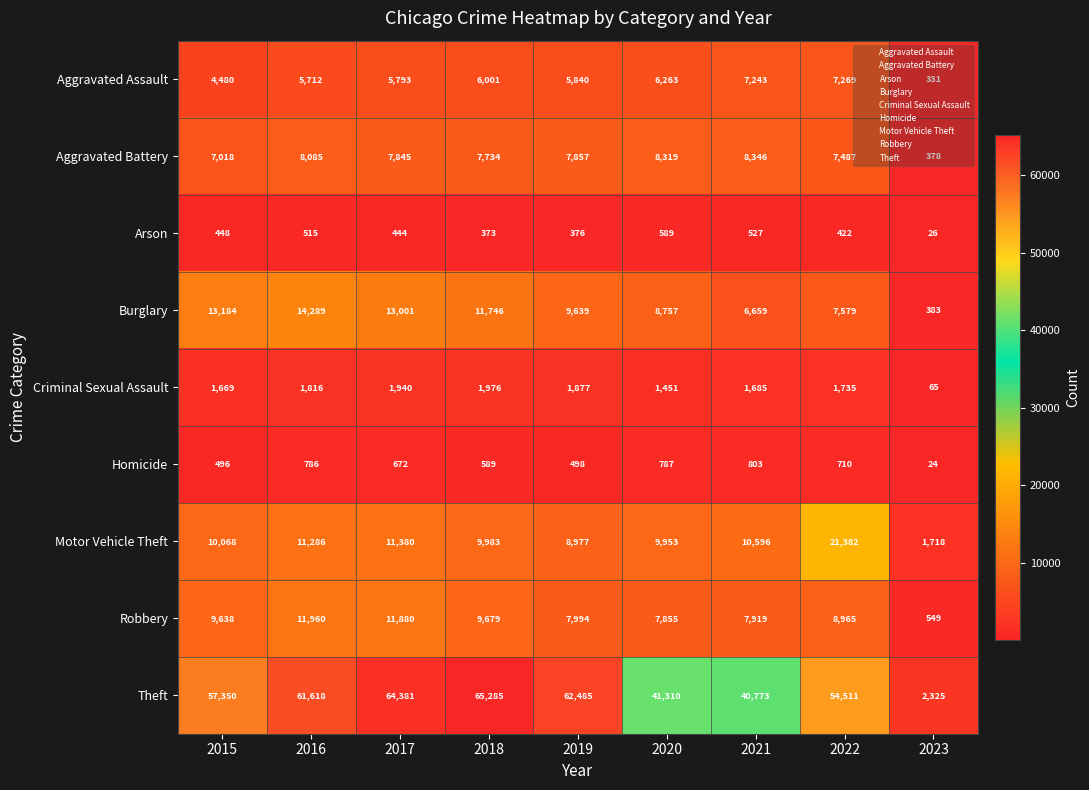

Count the number of data series in this chart.

9